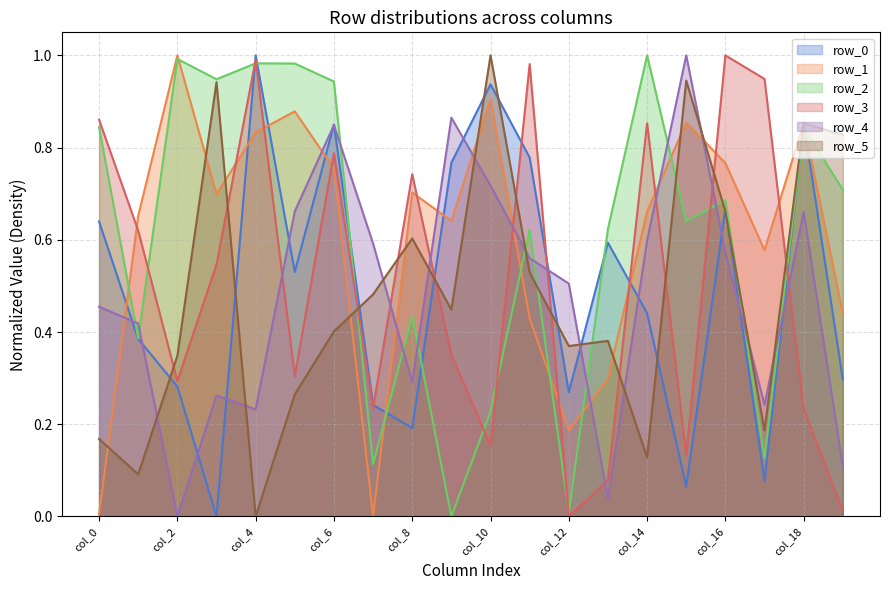

What is the total value across all series at col_1?

2.6